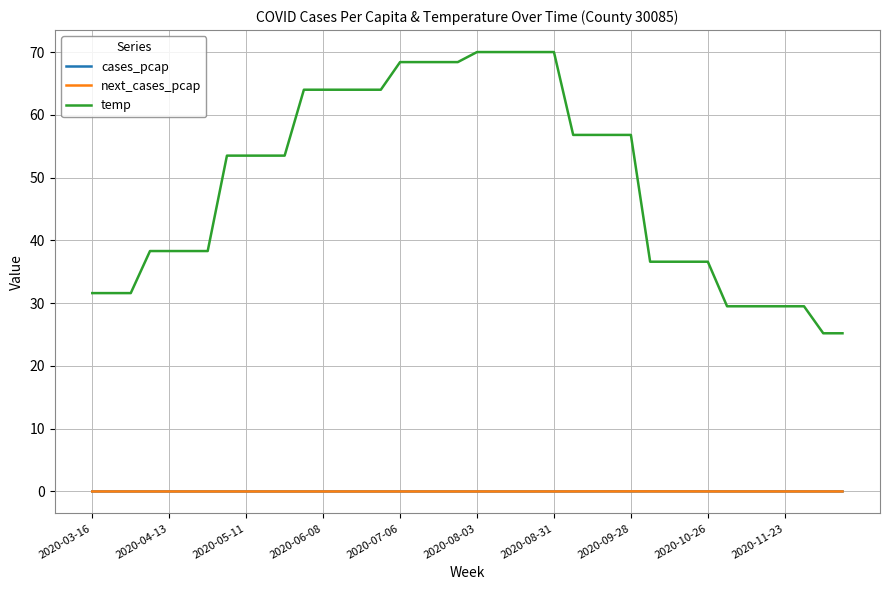

True or false: temp and cases_pcap intersect in this chart.

False